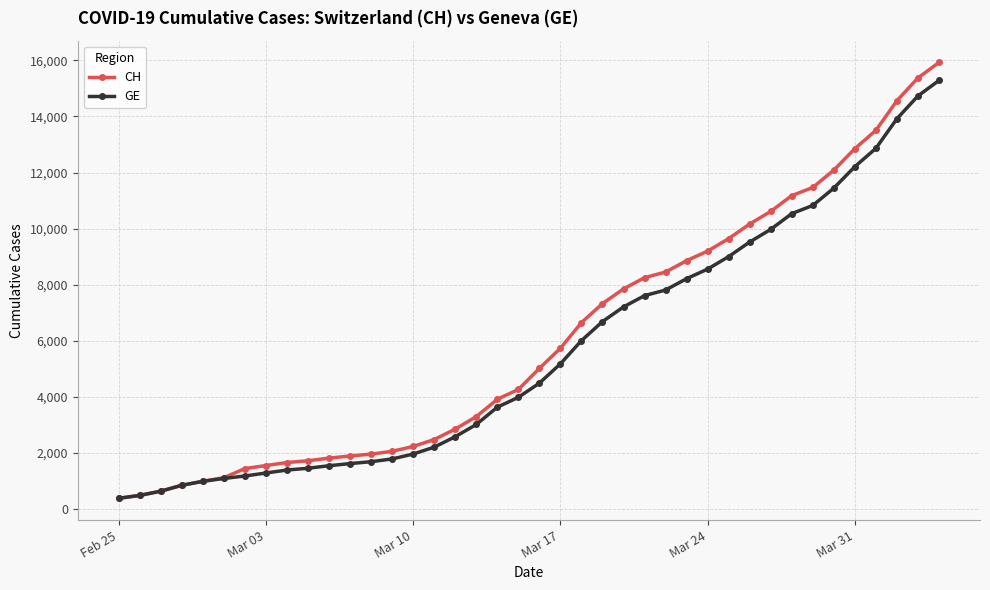

Which series has the widest spread of values?

CH